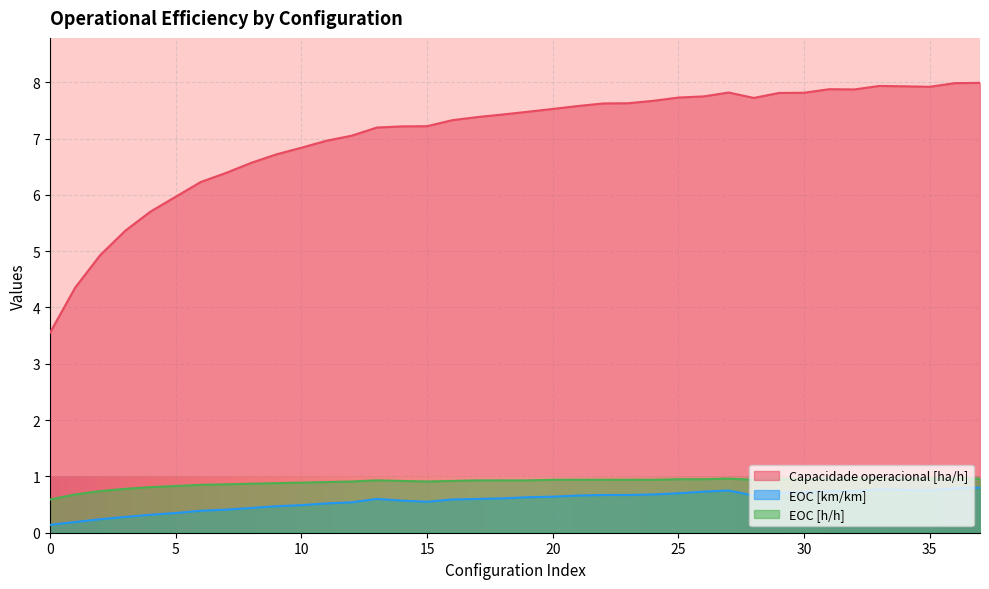

List the labels in order of Capacidade operacional [ha/h] value, largest first.

37, 36, 33, 34, 35, 31, 32, 27, 30, 29, 26, 25, 28, 24, 23, 22, 21, 20, 19, 18, 17, 16, 15, 14, 13, 12, 11, 10, 9, 8, 7, 6, 5, 4, 3, 2, 1, 0